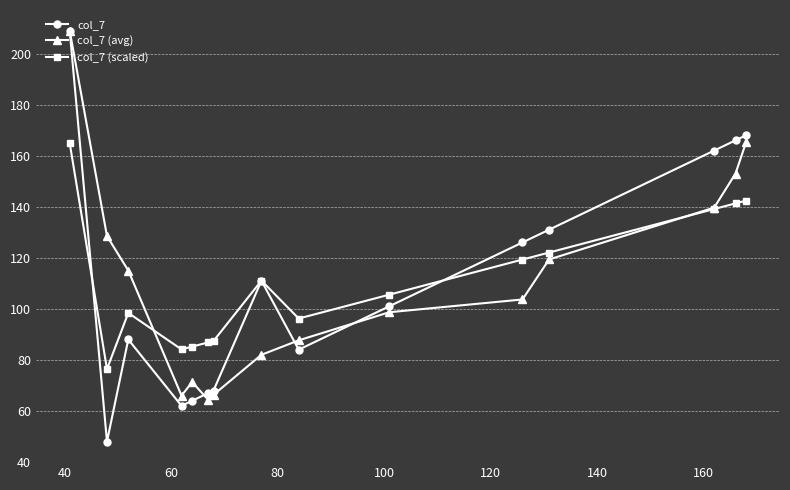

Which series has the largest range (max minus min)?

col_7